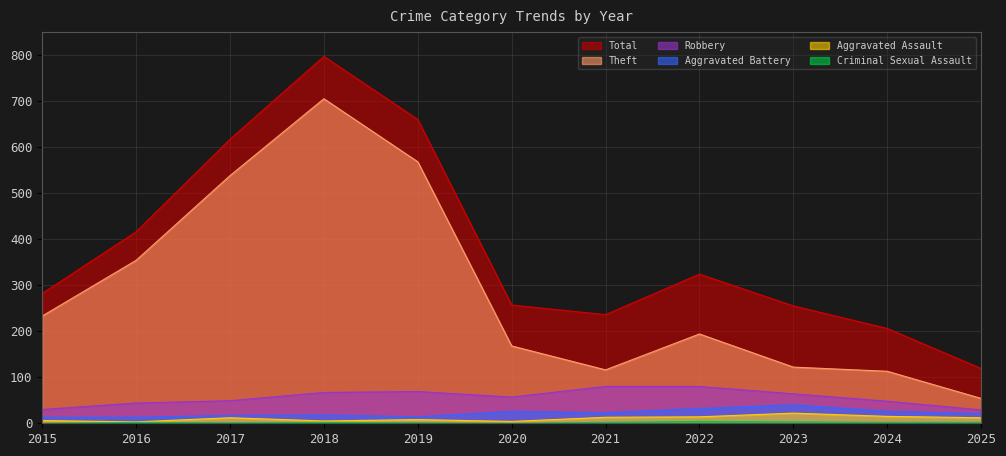

Which label corresponds to the smallest value in the chart?

2015